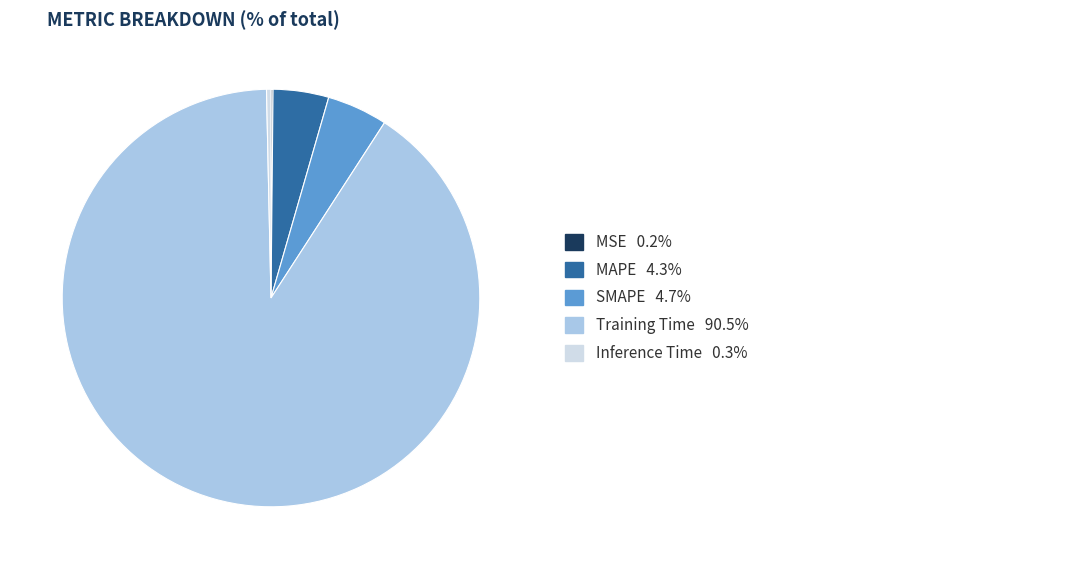

Does any single category account for the majority?

Yes